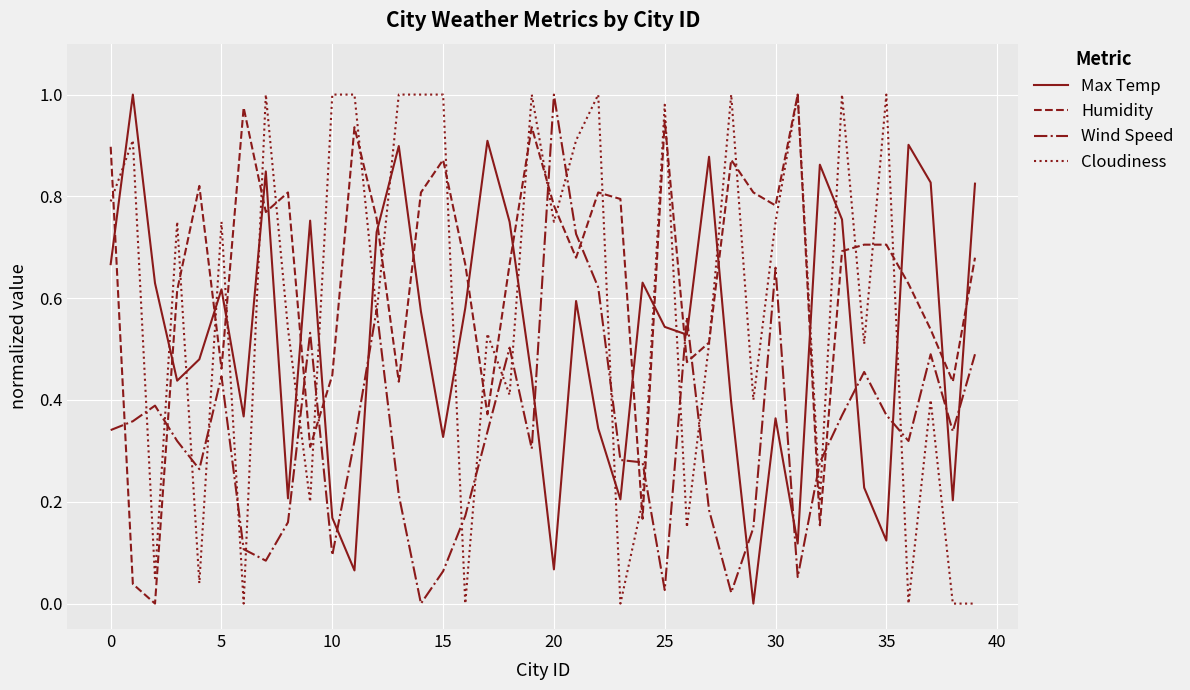

Which series has the largest total across all categories?

Humidity